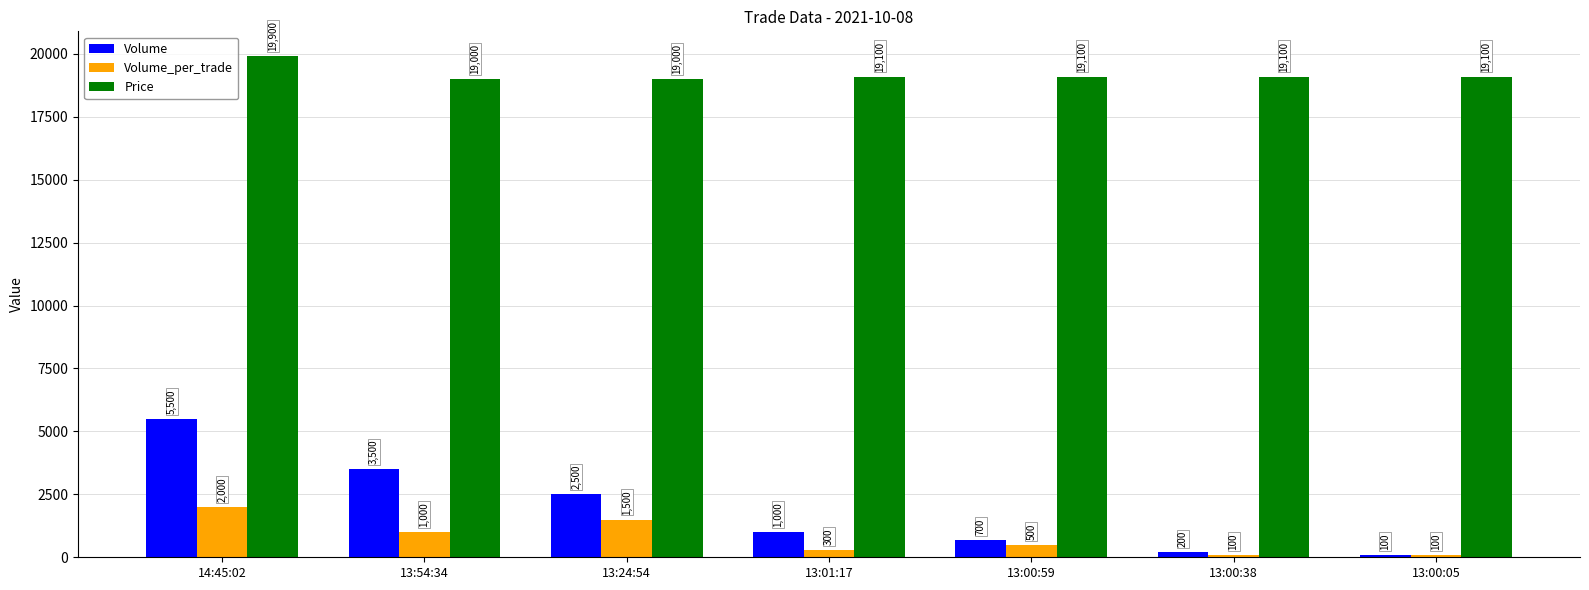

Read the Volume_per_trade value at 13:00:38.

100